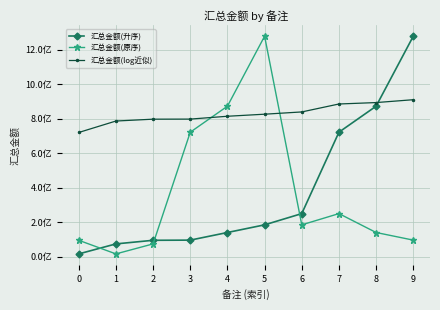

What is the difference between the 汇总金额(升序) values at 2 and 7?

627174282.3